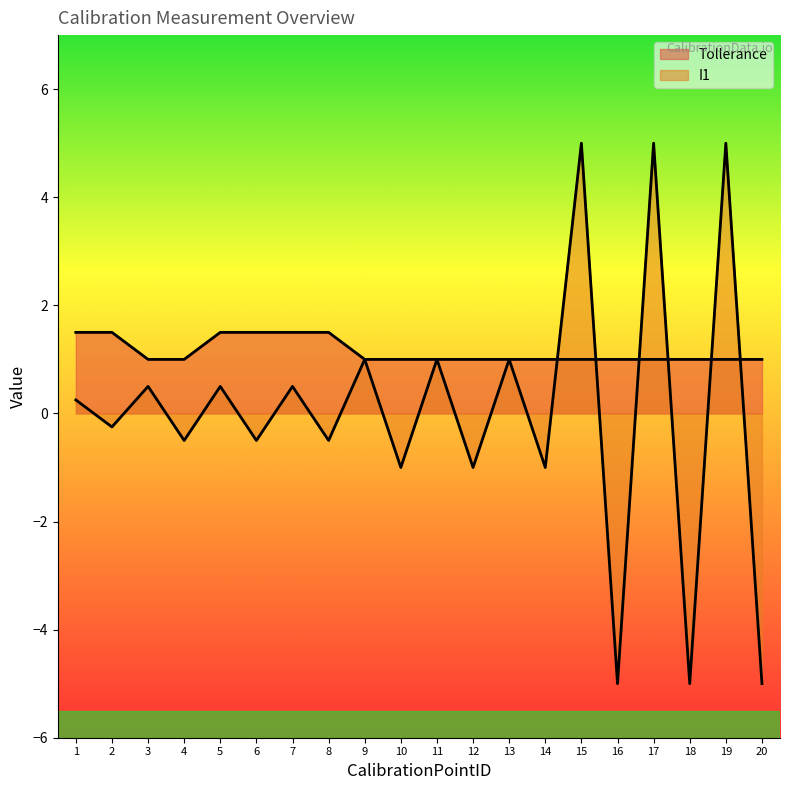

How many values in the I1 series are below 0?

10